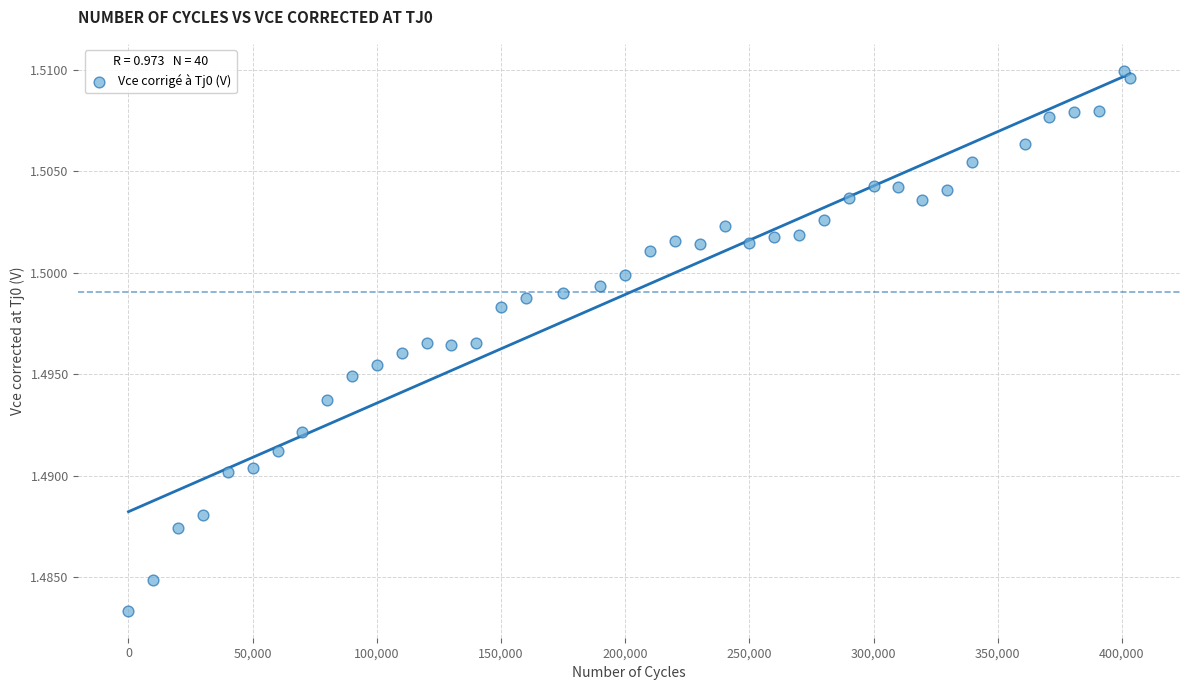

What is the range of X values (max minus min)?

403192.0